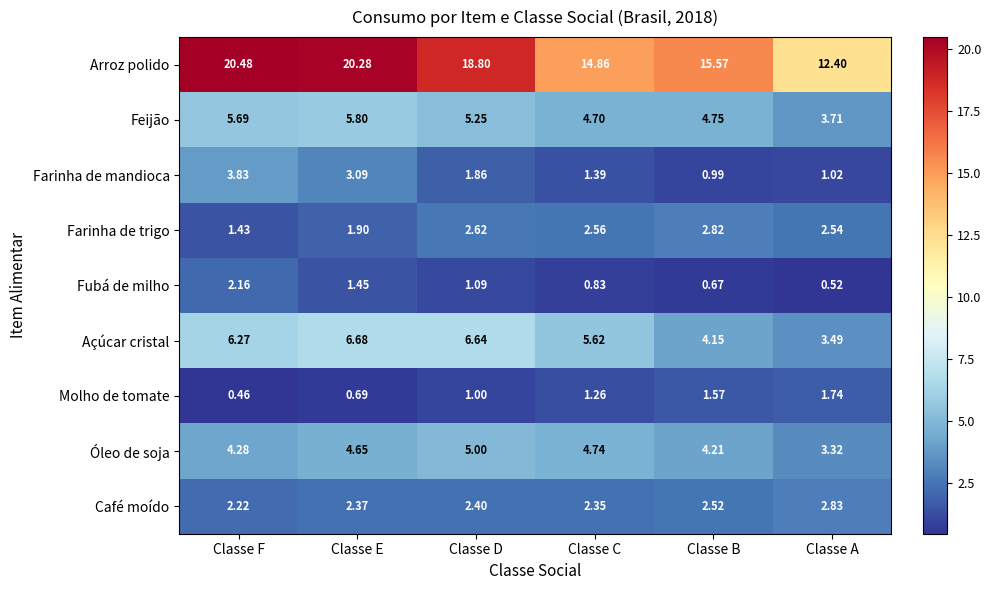

Which series has the largest range (max minus min)?

Arroz polido